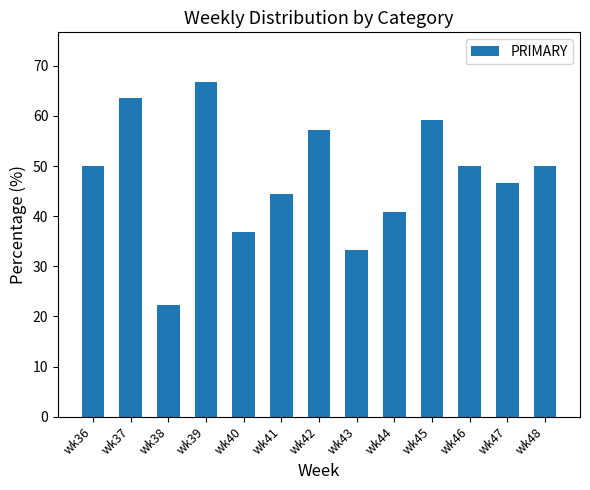

What is the value of the 5th bar from the left?

36.8